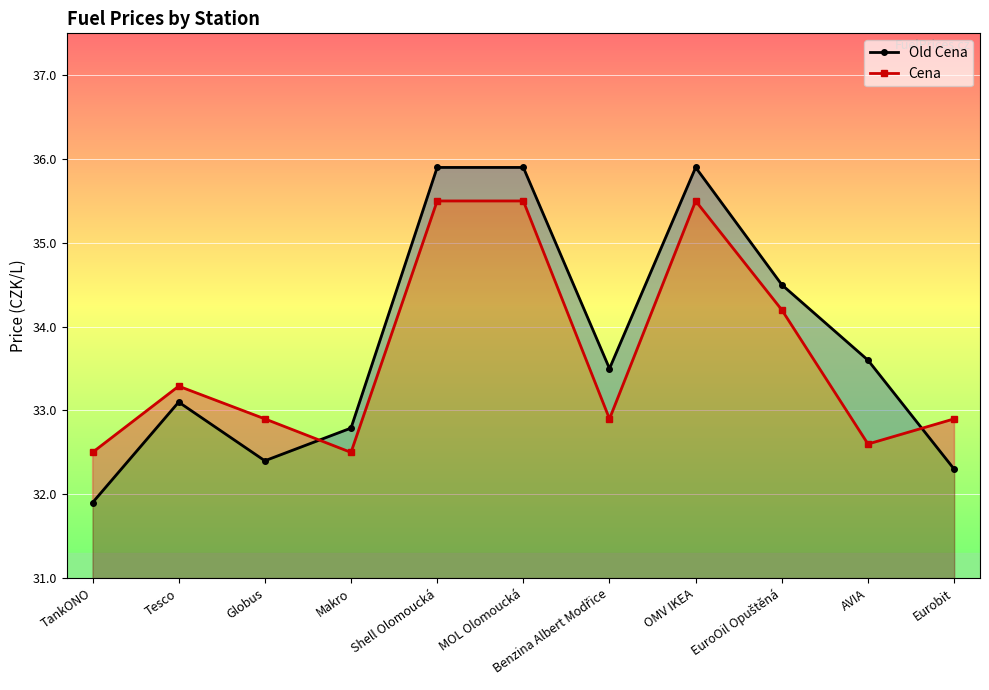

Rank the series at TankONO from highest to lowest value.

Cena, Old Cena